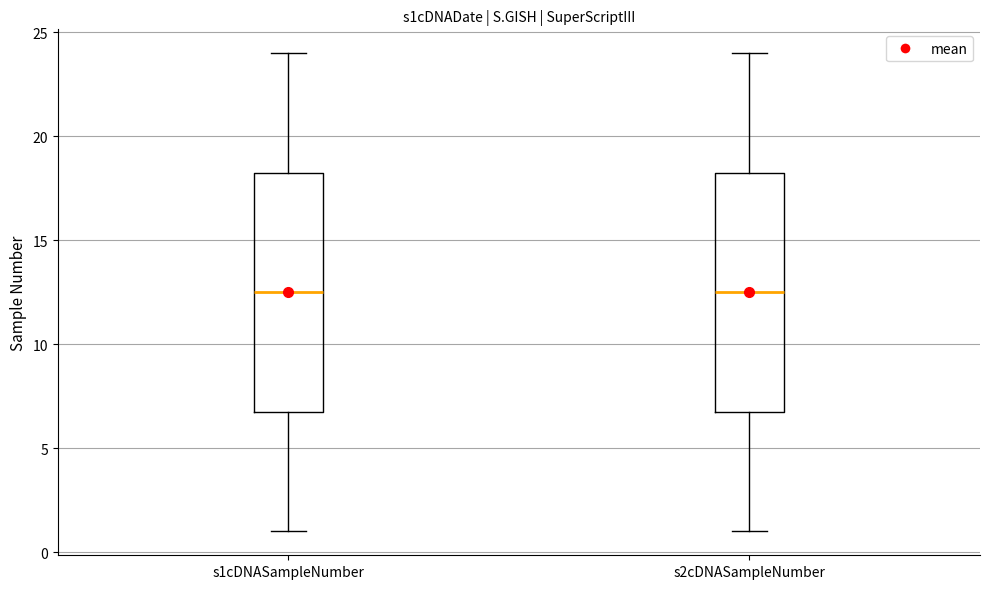

Reading left to right, transcribe this box plot: for each box, give where its median line is, the range the box spans, and where its two whiskers end, as read against the y-axis. The values are not printed on the chart, so give them approximately, as read against the axis.

s1cDNASampleNumber: median 12.5, box 7.0 to 18.5, whiskers 1.0 to 24.0
s2cDNASampleNumber: median 12.5, box 7.0 to 18.5, whiskers 1.0 to 24.0